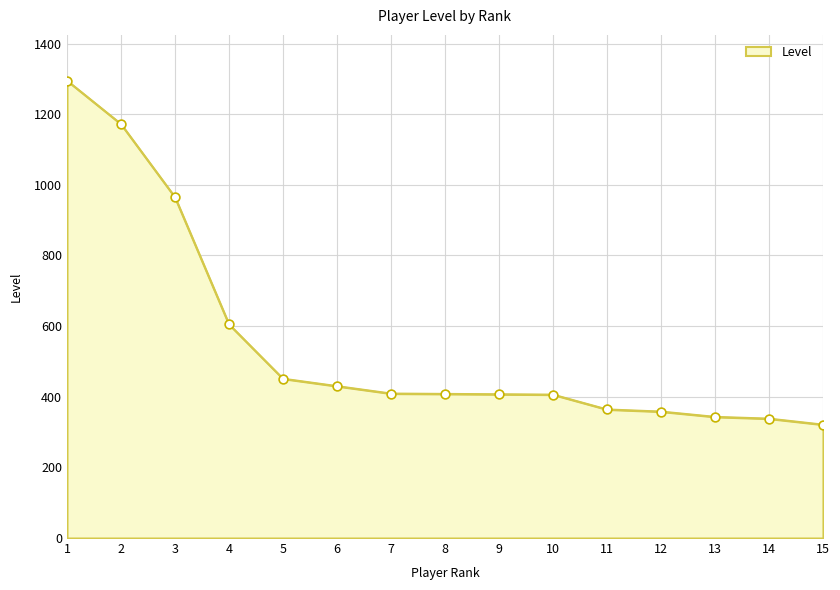

What is the ratio of the value at 1 to the value at 10?

3.2